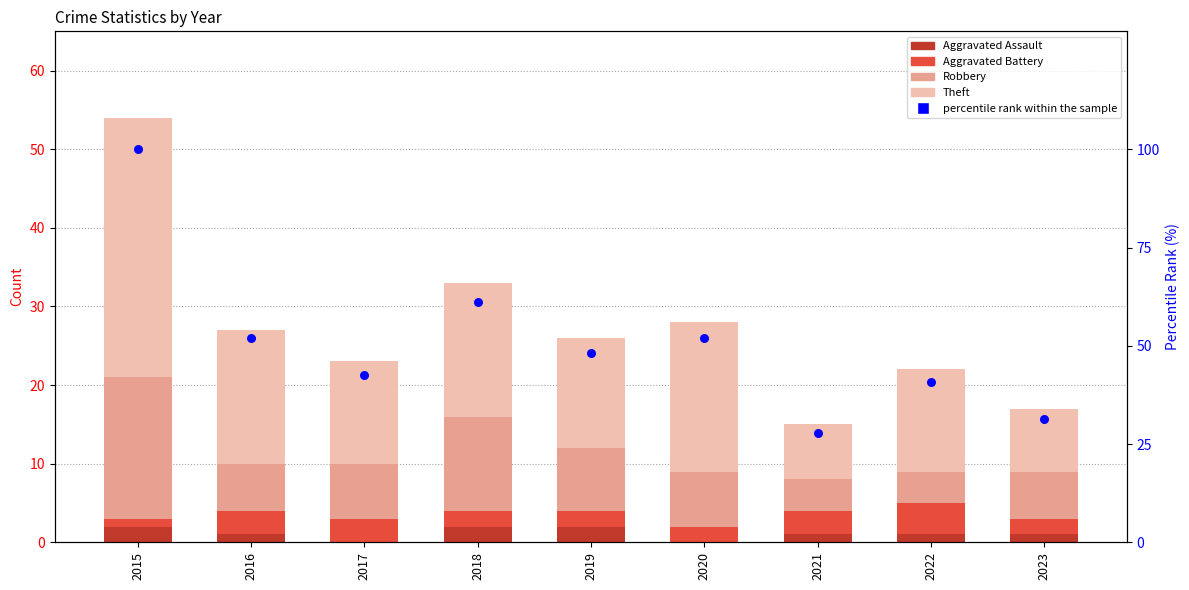

Which series contains the lowest Y value?

Aggravated Assault